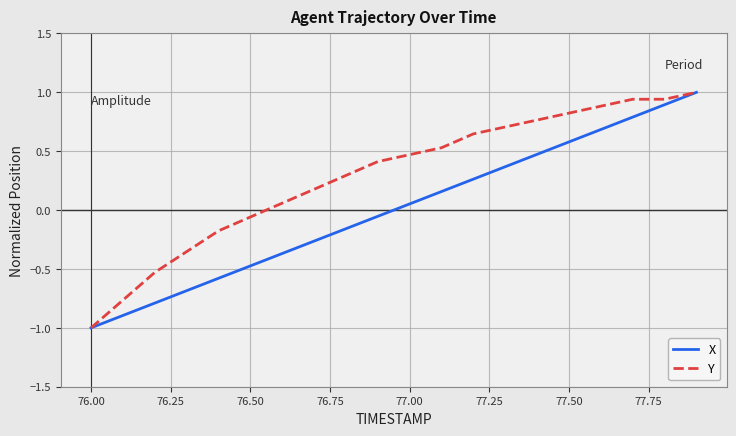

How many positive values does the Y series have?

14